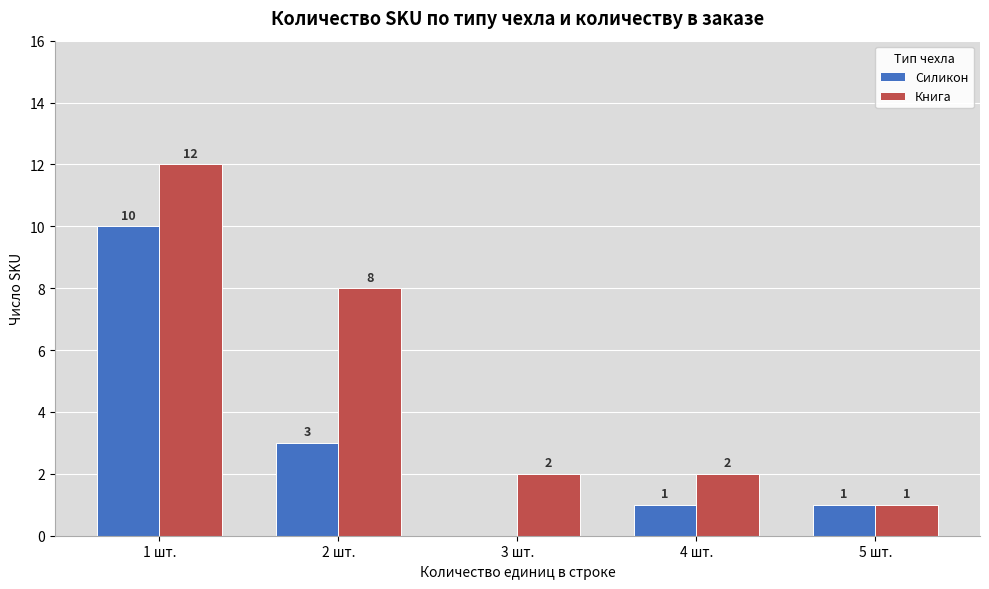

True or false: Силикон has a value of 1 at 4 шт..

True